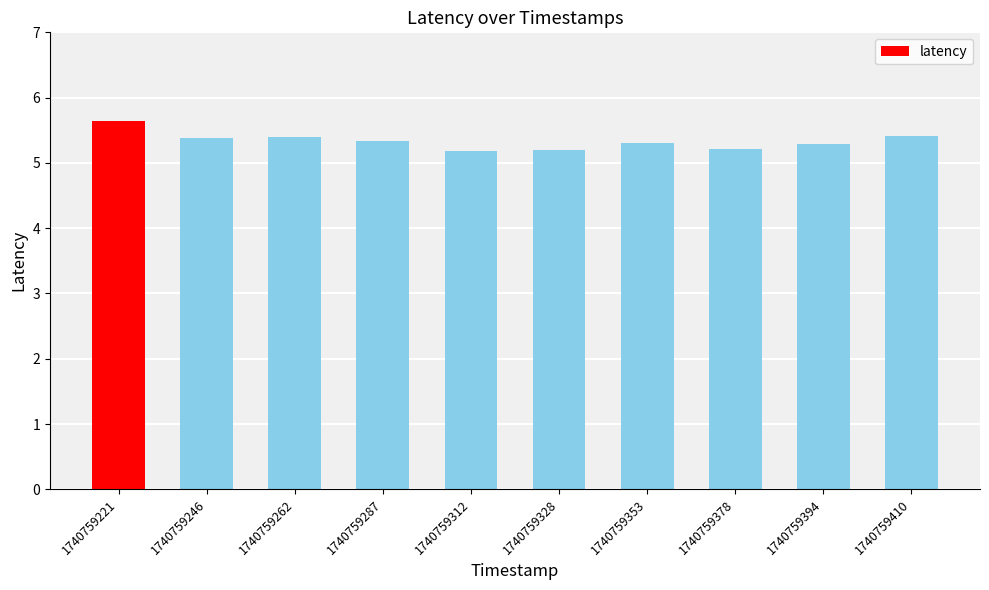

What is the value of the 2nd bar from the left?

5.4